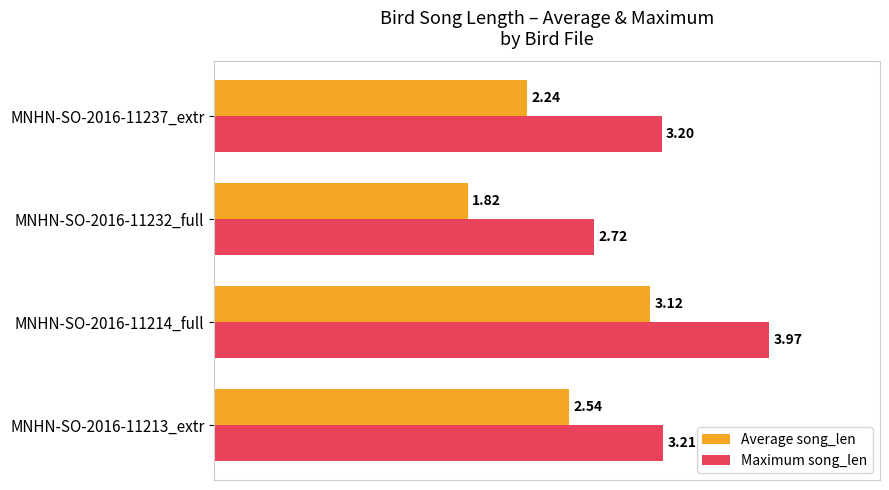

List the series in order of their peak value, lowest first.

Average song_len, Maximum song_len